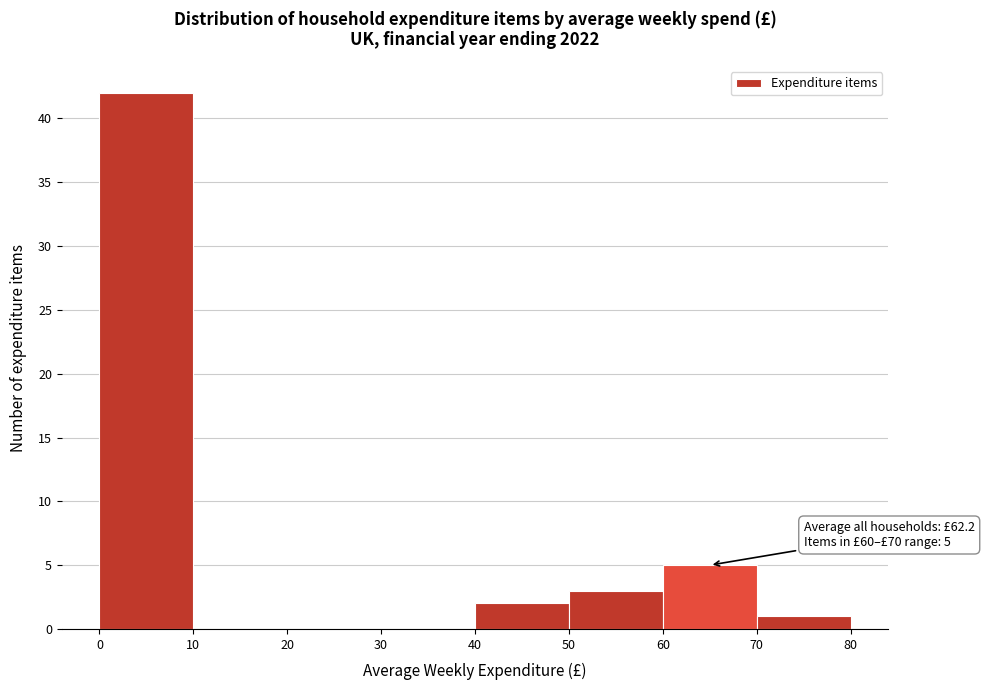

Which range on the x-axis has the tallest bar?

0 to 10